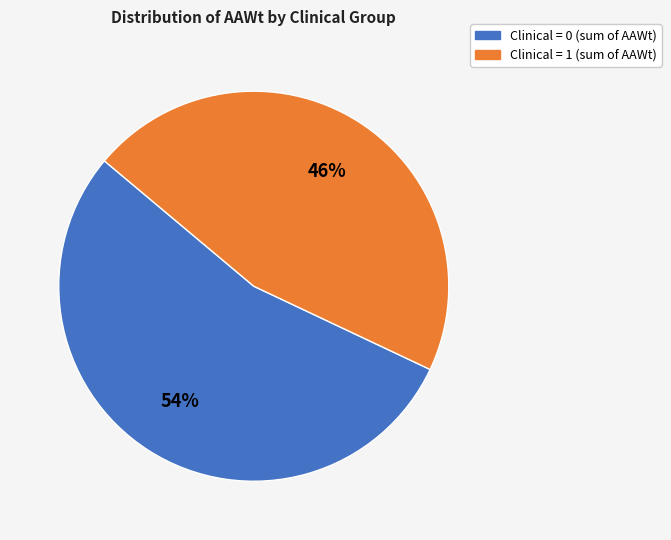

How many segments does this pie chart have?

2